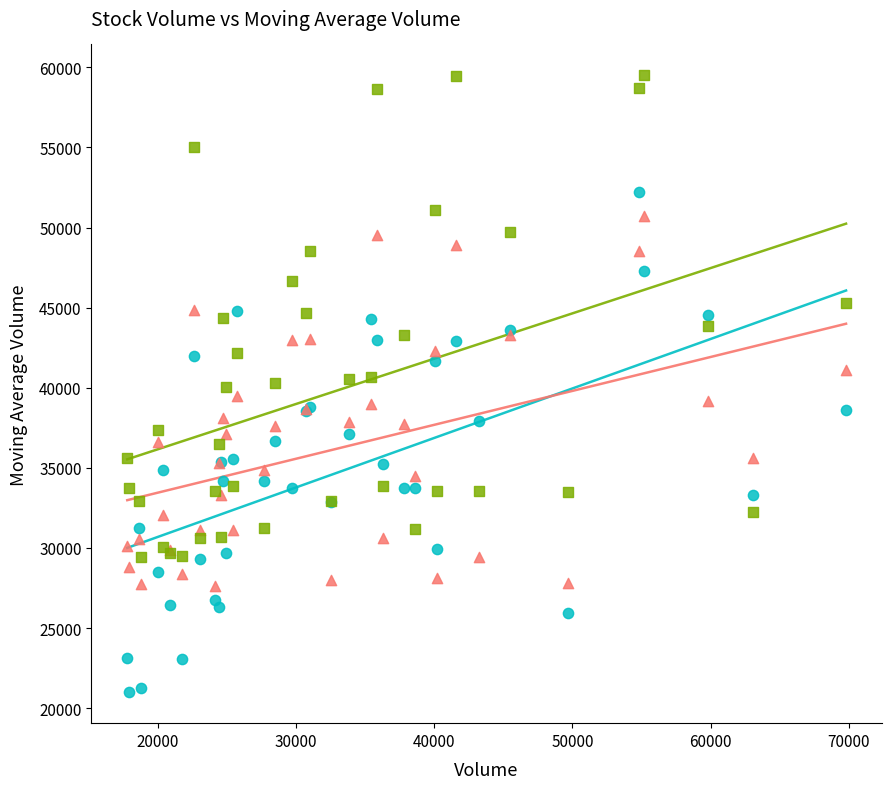

Which series reaches the minimum Y coordinate?

v_ma5